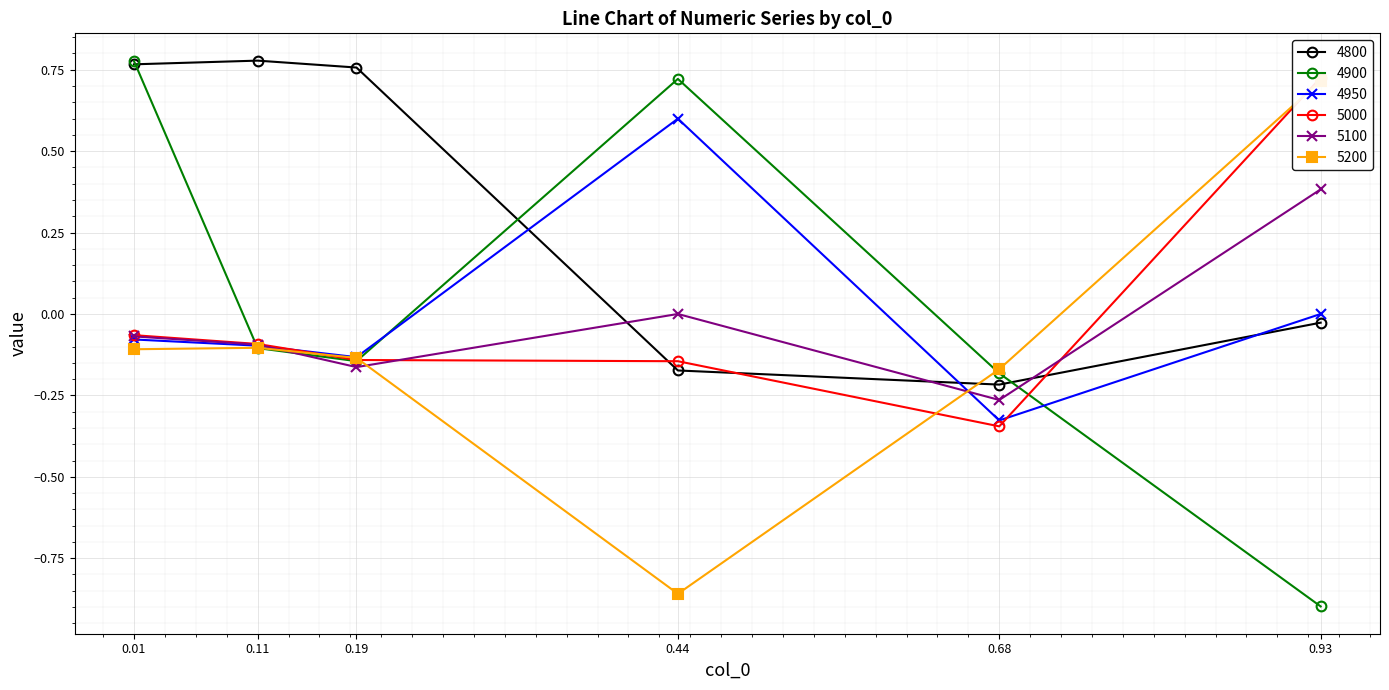

Where is the first local minimum for 4900?

0.19